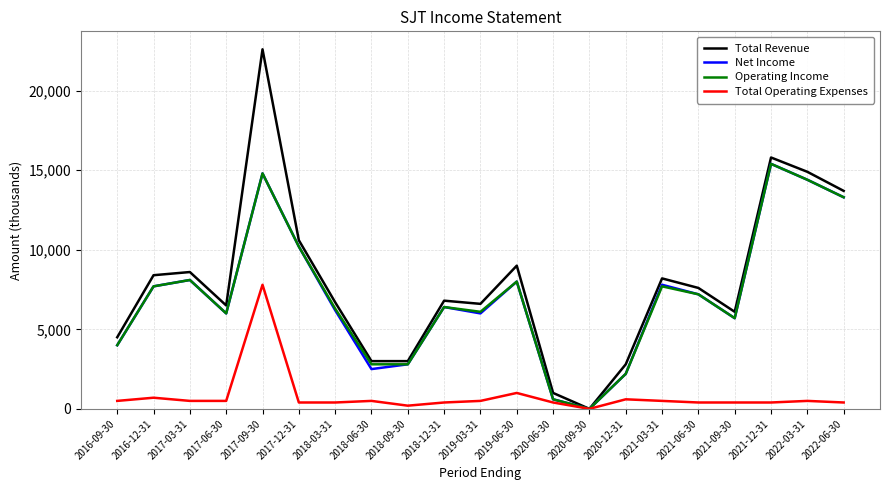

What is the maximum value shown in the chart?

22600